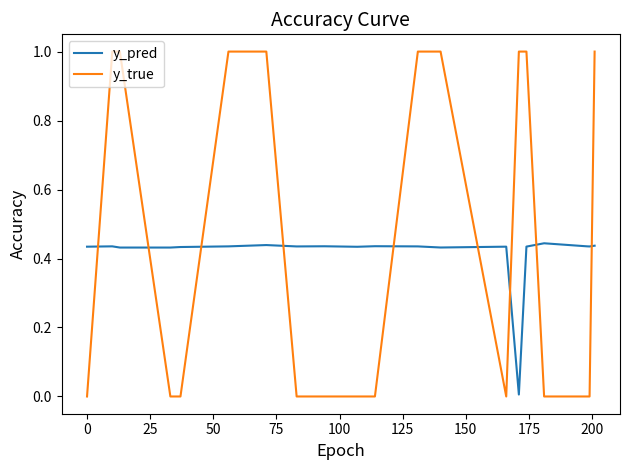

What is the difference between the second highest and minimum values in the y_true series?

1.0